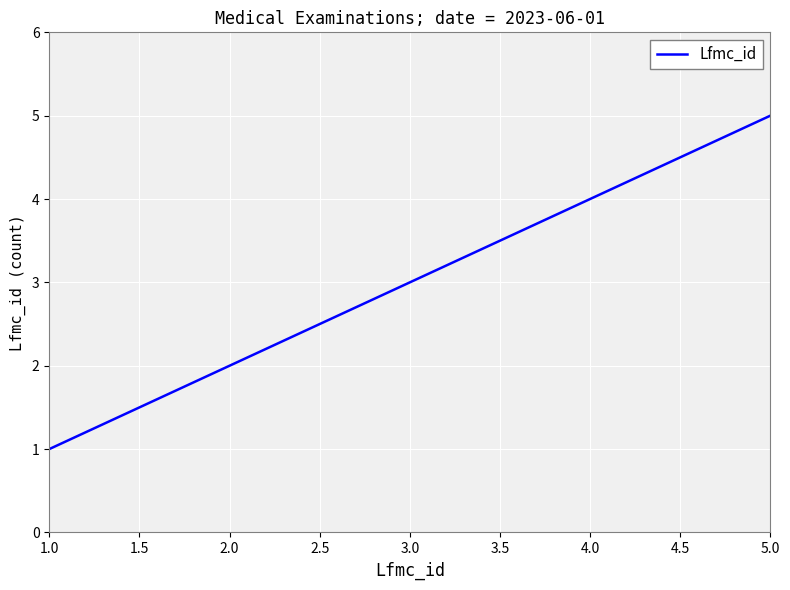

The chart shows a value of 8 at 5.0. True or false?

False